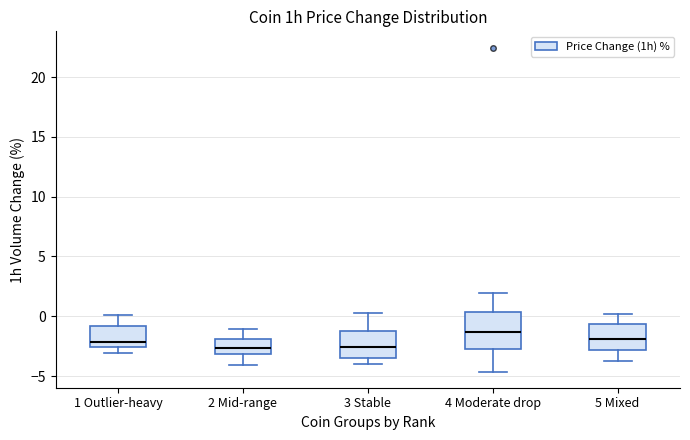

Reading left to right, transcribe this box plot: for each box, give where its median line is, the range the box spans, and where its two whiskers end, as read against the y-axis. The values are not printed on the chart, so give them approximately, as read against the axis.

1 Outlier-heavy: median -2.0, box -2.5 to -1.0, whiskers -3.0 to 0.0
2 Mid-range: median -2.5, box -3.0 to -2.0, whiskers -4.0 to -1.0
3 Stable: median -2.5, box -3.5 to -1.0, whiskers -4.0 to 0.5
4 Moderate drop: median -1.5, box -2.5 to 0.5, whiskers -4.5 to 2.0
5 Mixed: median -2.0, box -3.0 to -0.5, whiskers -4.0 to 0.0